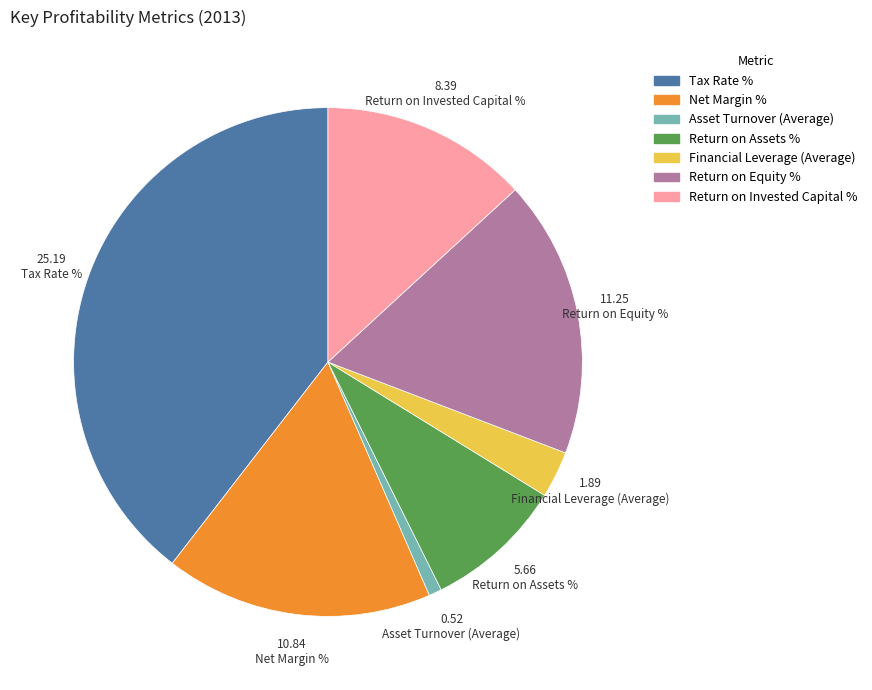

Do Return on Invested Capital % and Asset Turnover (Average) together represent more than half of the pie?

No